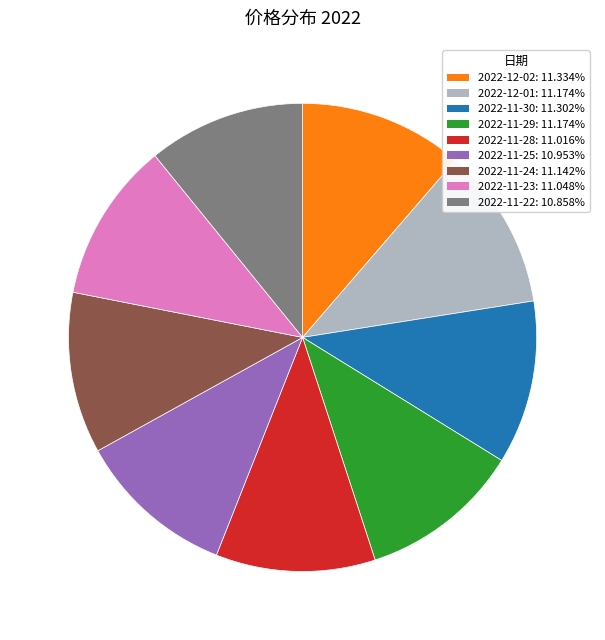

Do 2022-12-01: 11.174% and 2022-11-29: 11.174% together represent more than half of the pie?

No